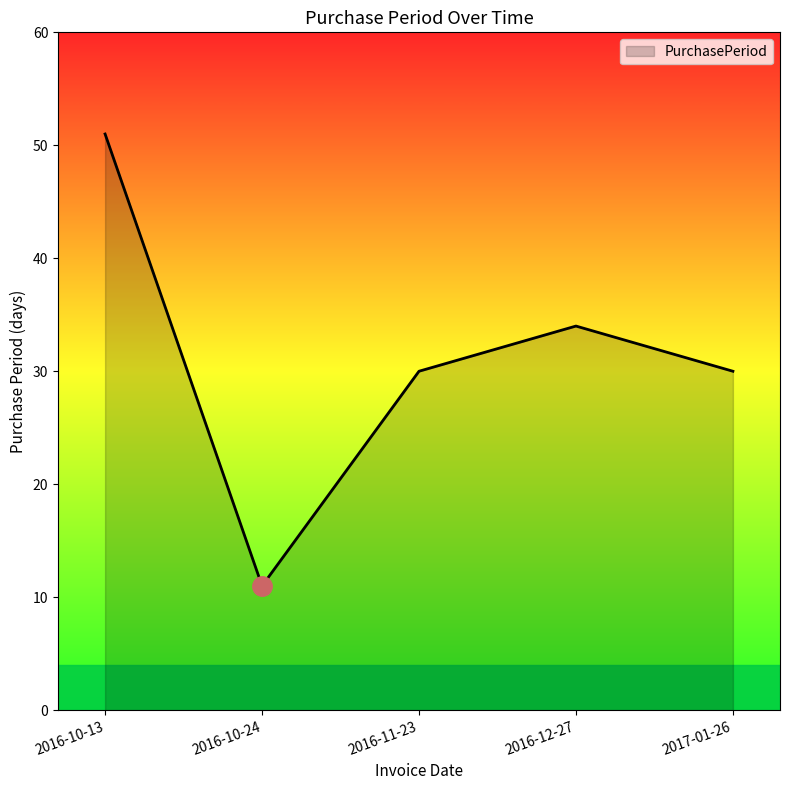

What position from the right is 2016-10-24?

4